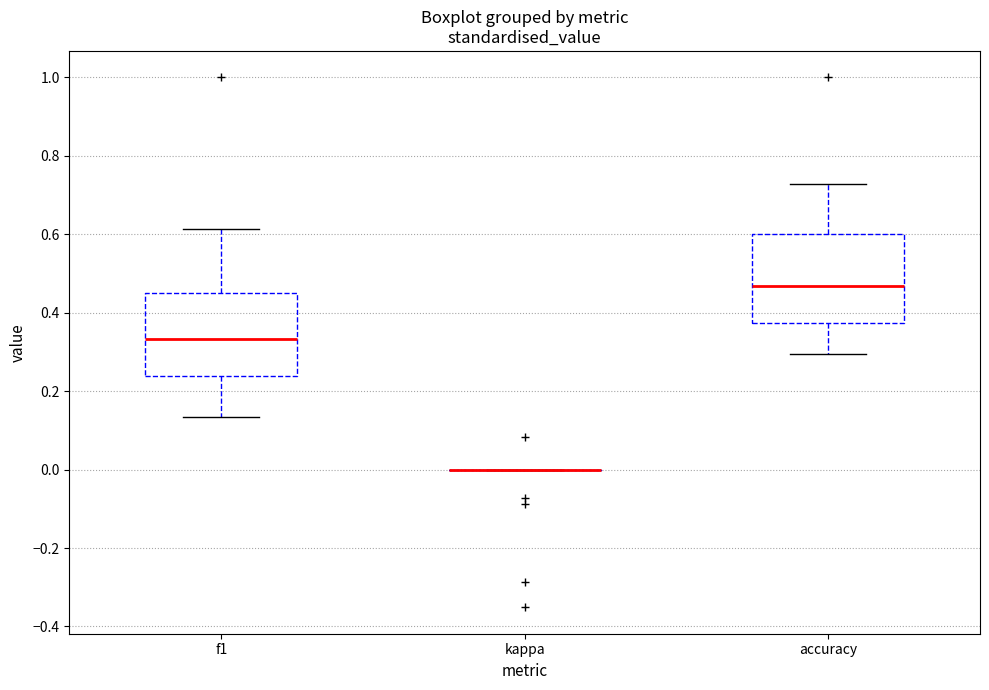

Reading left to right, transcribe this box plot: for each box, give where its median line is, the range the box spans, and where its two whiskers end, as read against the y-axis. The values are not printed on the chart, so give them approximately, as read against the axis.

f1: median 0.34, box 0.24 to 0.46, whiskers 0.14 to 0.62
kappa: box collapsed to a line at 0.00, whiskers 0.00 to 0.00
accuracy: median 0.46, box 0.38 to 0.60, whiskers 0.30 to 0.72